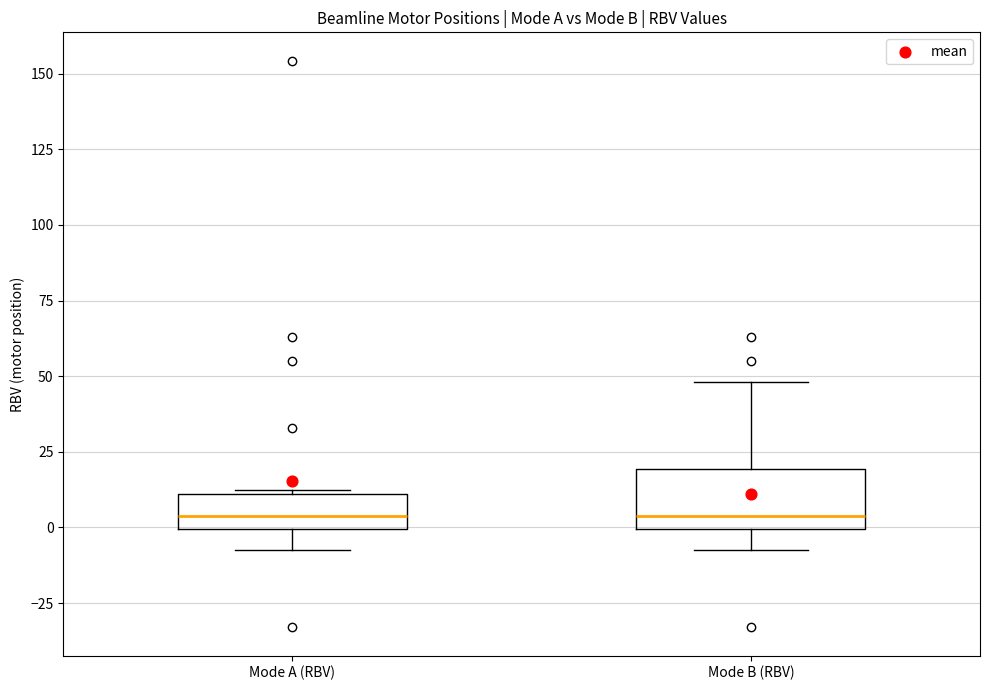

Reading left to right, read every box against the y-axis: the position of its median line, the range the box covers, and the ends of its whiskers. The values are not printed on the chart, so give them approximately, as read against the axis.

Mode A (RBV): median 5, box 0 to 10, whiskers -5 to 10
Mode B (RBV): median 5, box 0 to 20, whiskers -5 to 50